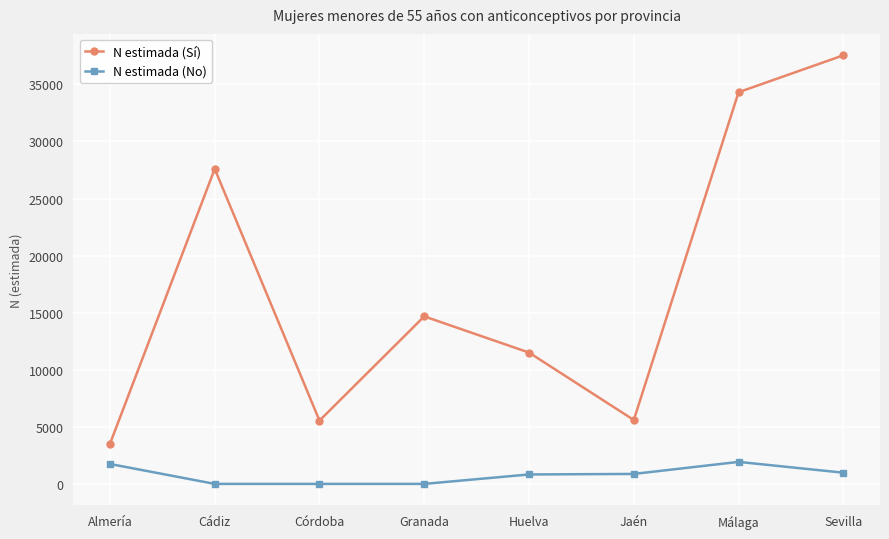

What position from the left is Córdoba?

3